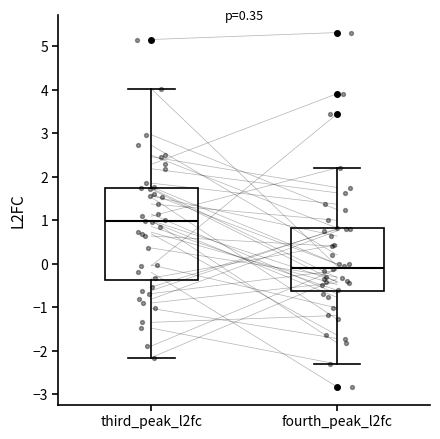

Reading left to right, read every box against the y-axis: the position of its median line, the range the box covers, and the ends of its whiskers. The values are not printed on the chart, so give them approximately, as read against the axis.

third_peak_l2fc: median 1.0, box -0.4 to 1.7, whiskers -2.2 to 4.0
fourth_peak_l2fc: median -0.1, box -0.6 to 0.8, whiskers -2.3 to 2.2